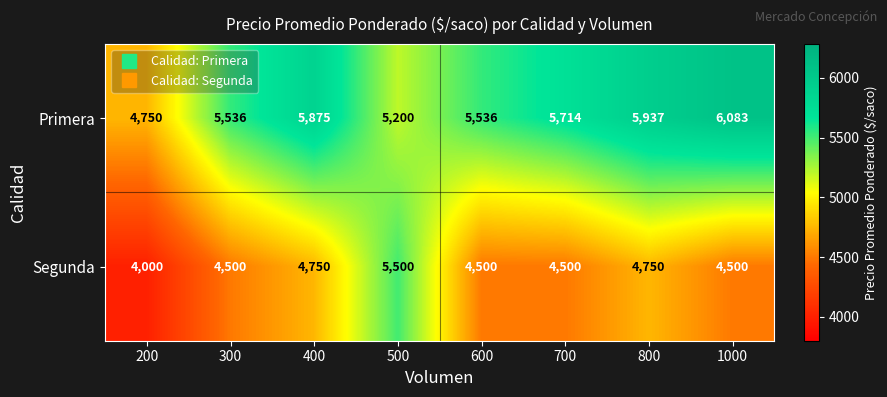

Which series changed the most between 500 and 700?

Segunda